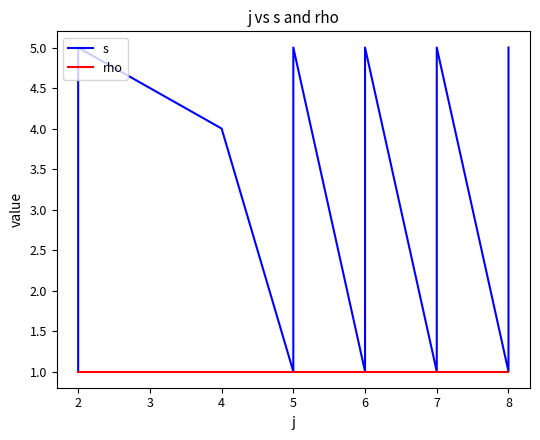

Rank the series by their maximum value, from lowest to highest.

rho, s